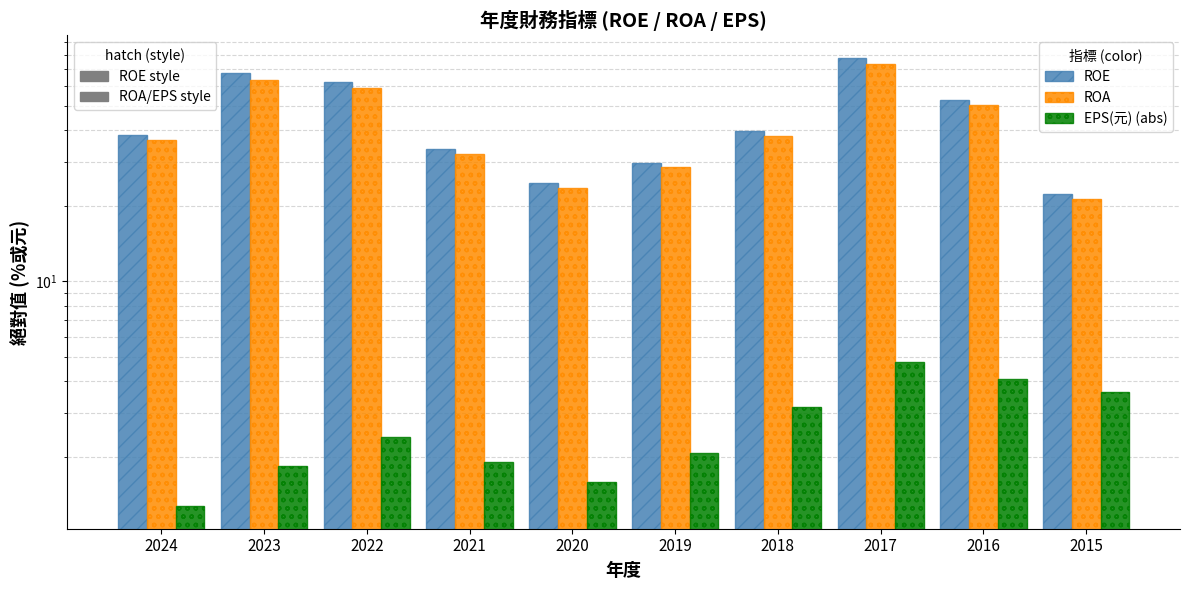

Which label corresponds to the smallest value in the chart?

2024